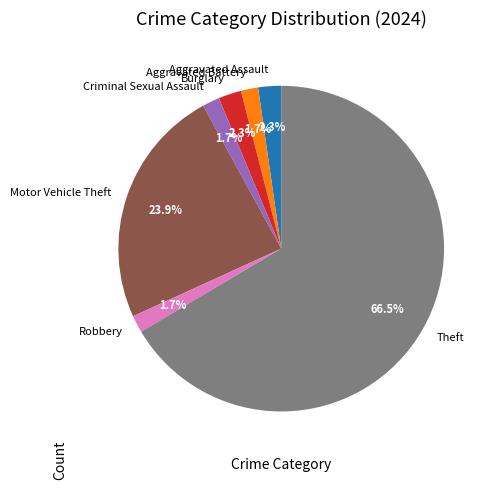

Which slice is the largest?

Theft